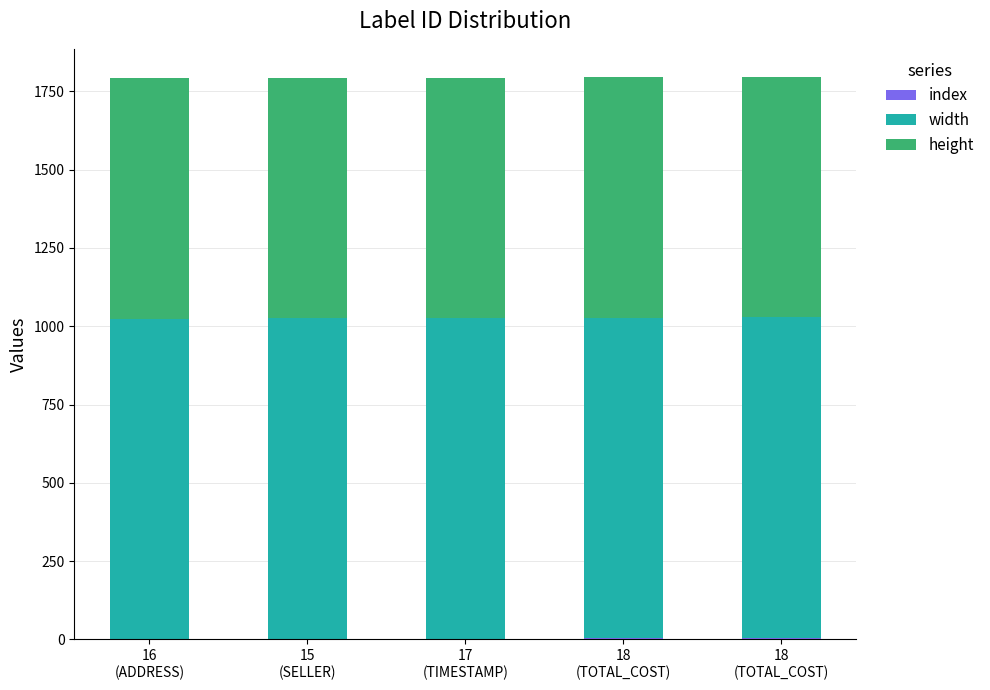

How many data points does each series have?

5